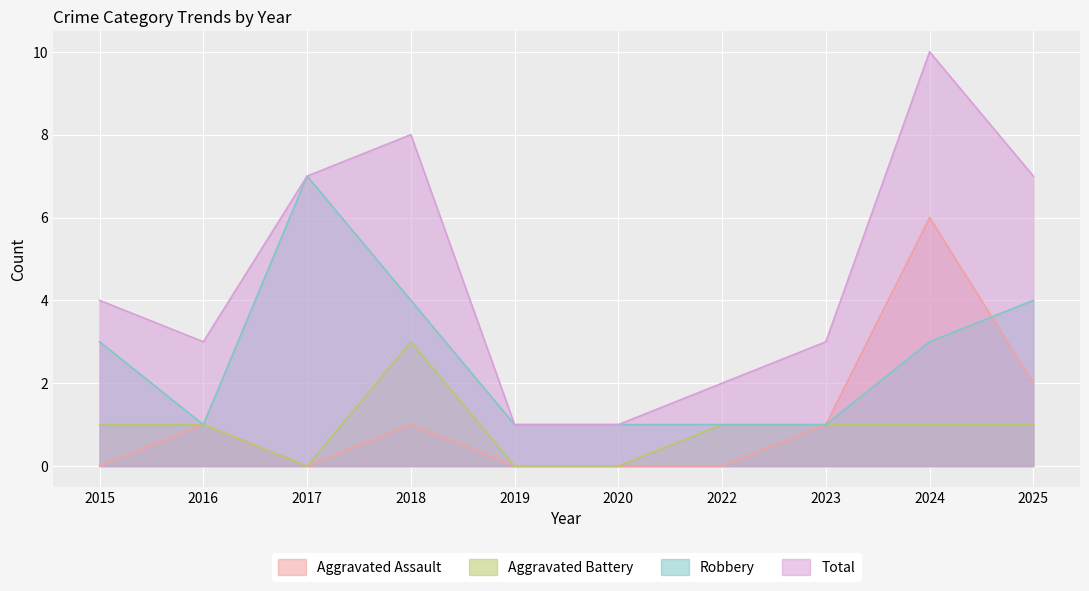

Which series has the largest total across all categories?

Total